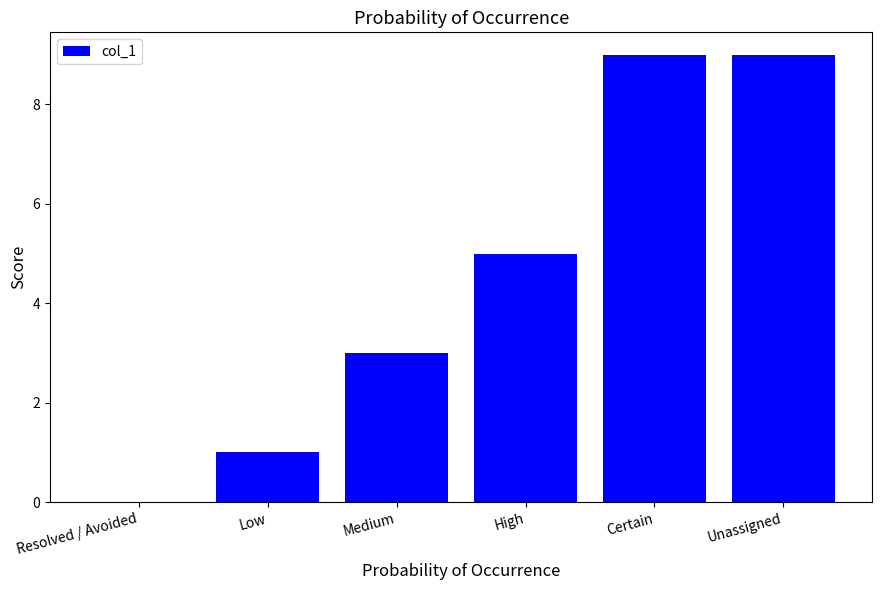

Between Resolved / Avoided and Low, which is larger?

Low